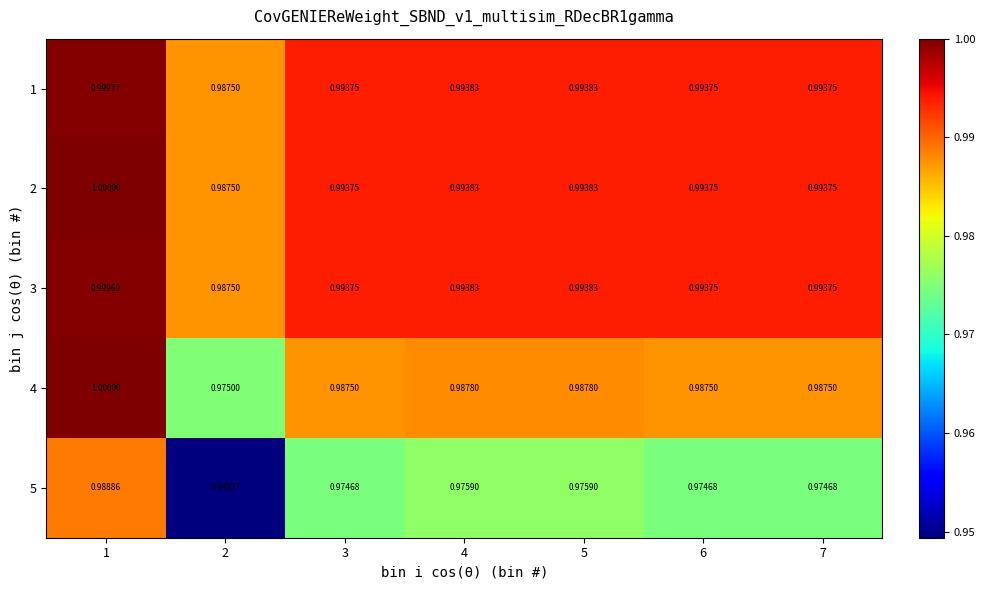

Is the value of 5 at 2 greater than the value of 4 at 1?

No